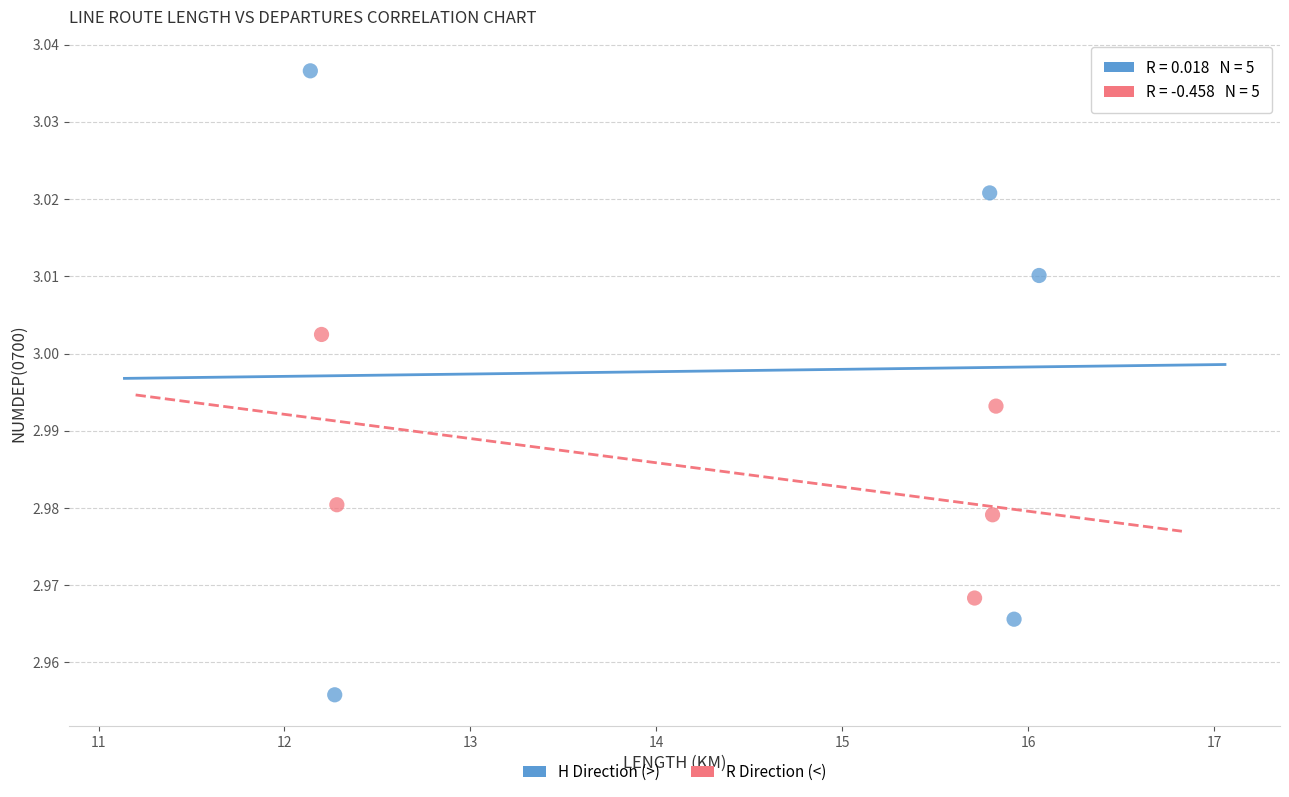

Which series reaches the maximum Y coordinate?

H Direction (>)